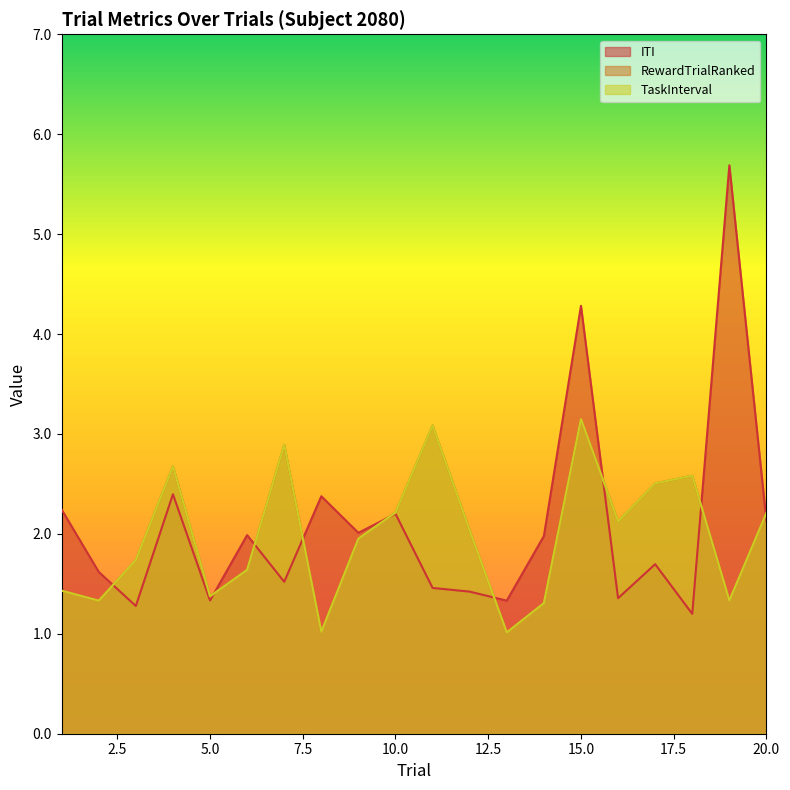

Which series has the widest spread of values?

ITI